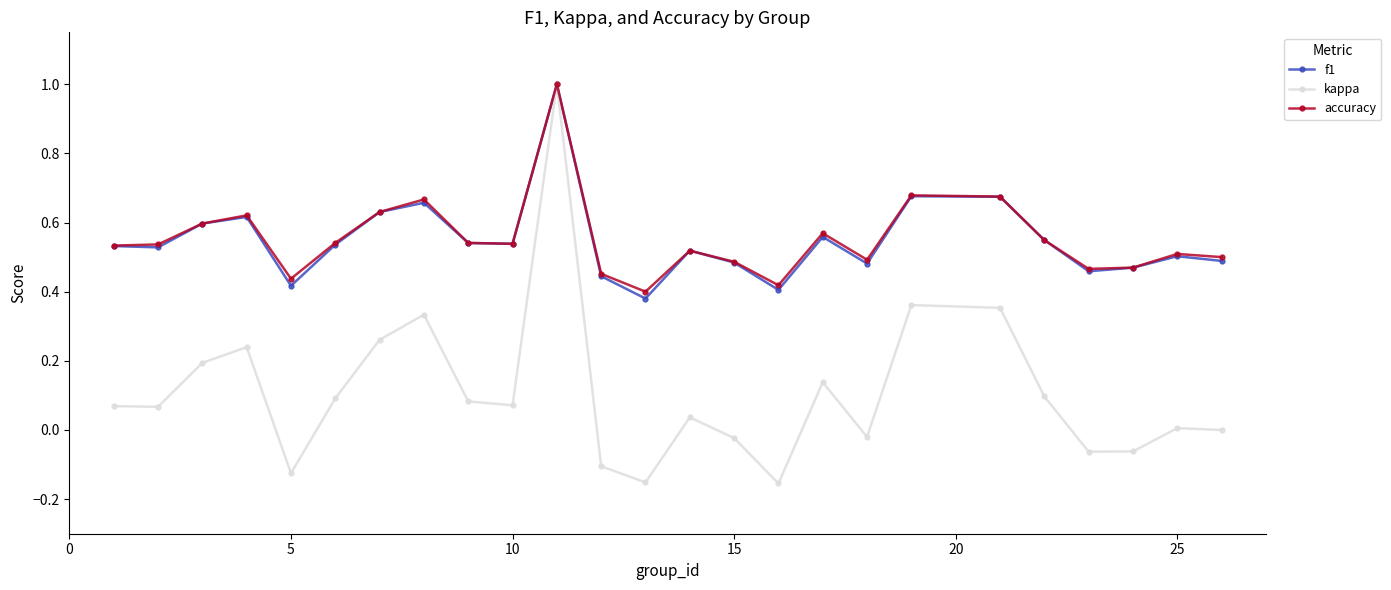

What is the maximum value for accuracy?

1.0